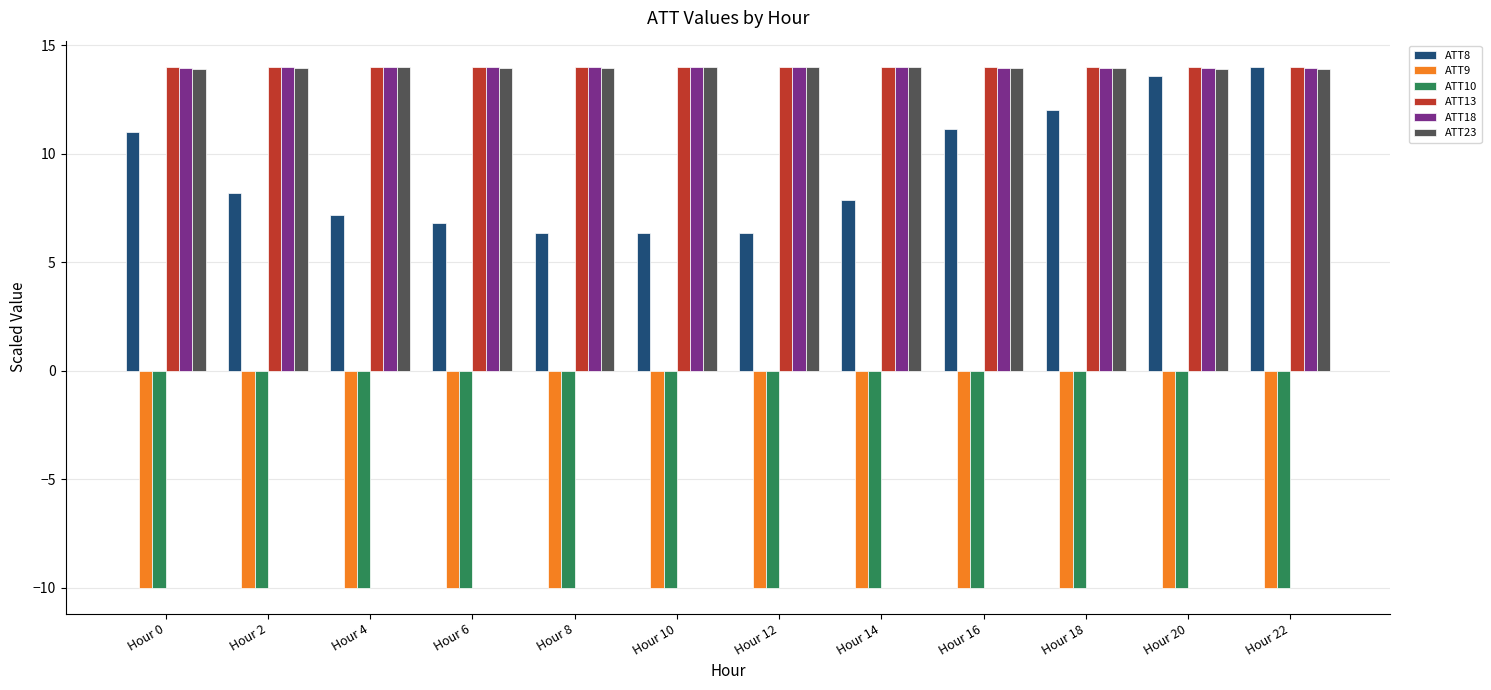

At how many categories does at least one series exceed -1?

12